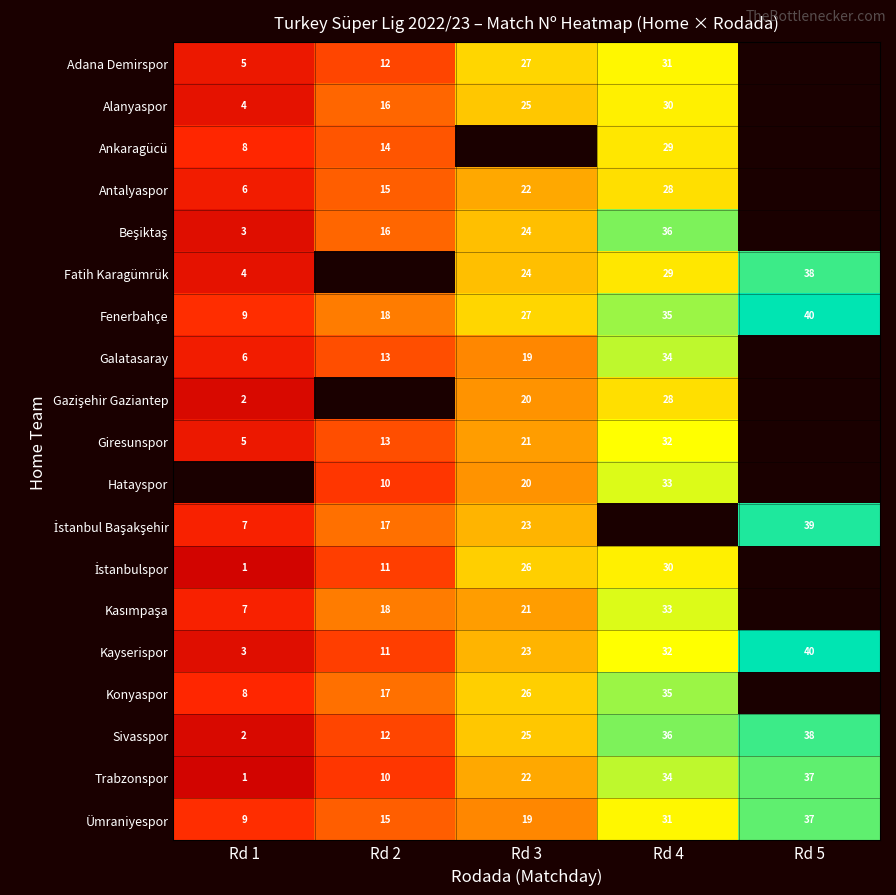

The Hatayspor series shows 10 at Rd 2. True or false?

True